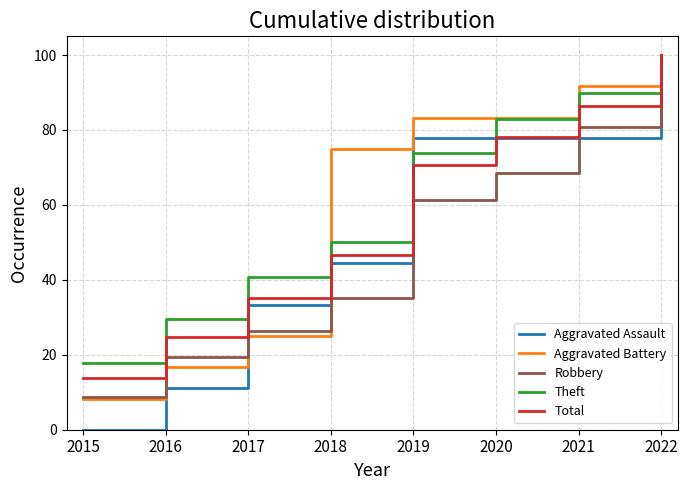

At which category is the sum across all series the highest?

2022